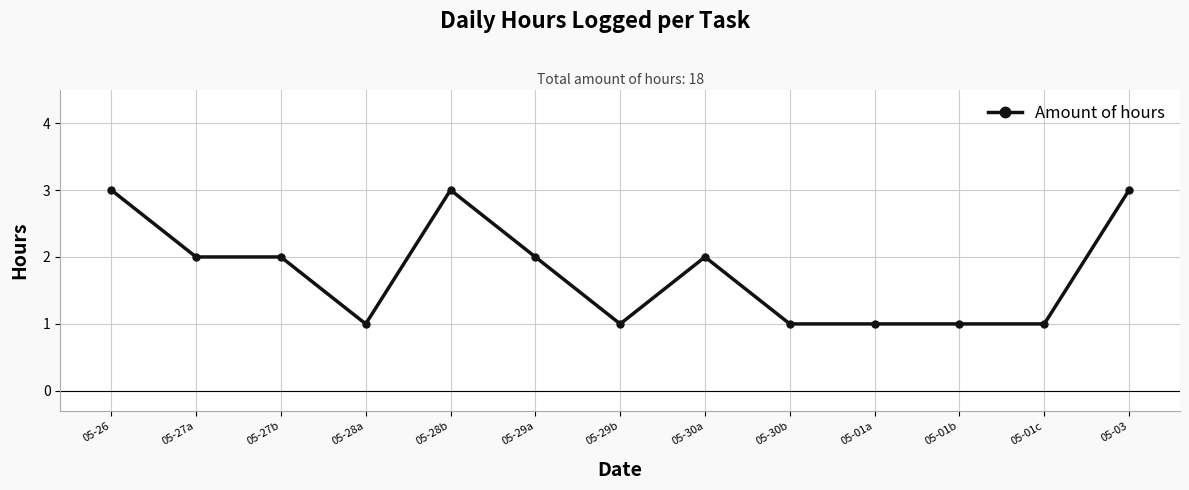

Which has a higher value, 05-28b or 05-01b?

05-28b